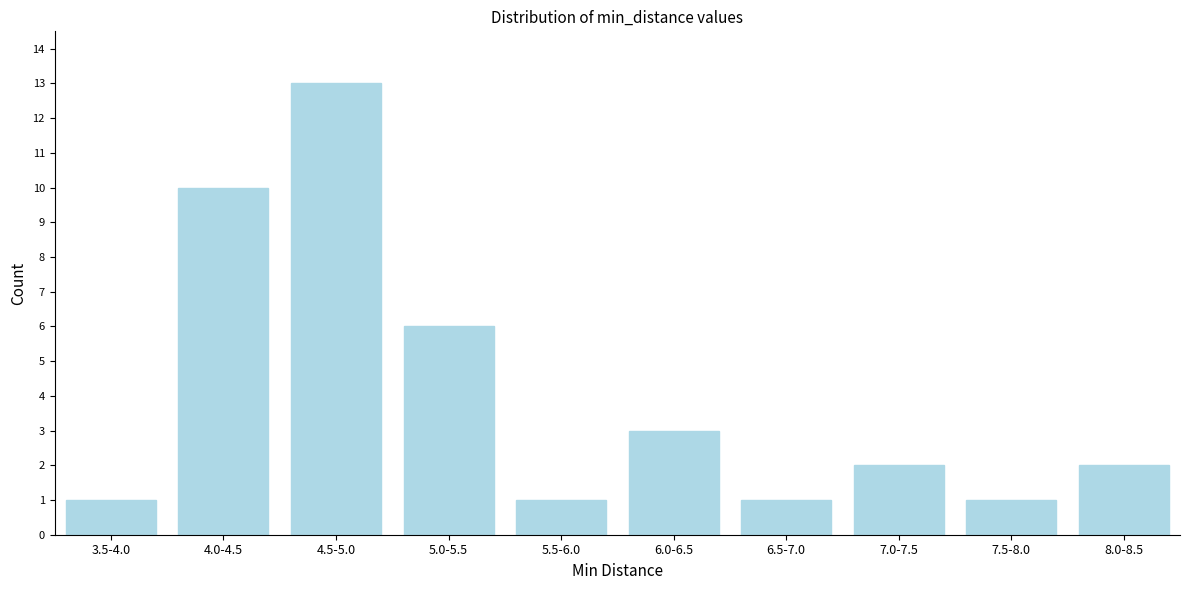

Reading right to left, extract all data points from this chart.

8.0-8.5=2	7.5-8.0=1	7.0-7.5=2	6.5-7.0=1	6.0-6.5=3	5.5-6.0=1	5.0-5.5=6	4.5-5.0=13	4.0-4.5=10	3.5-4.0=1